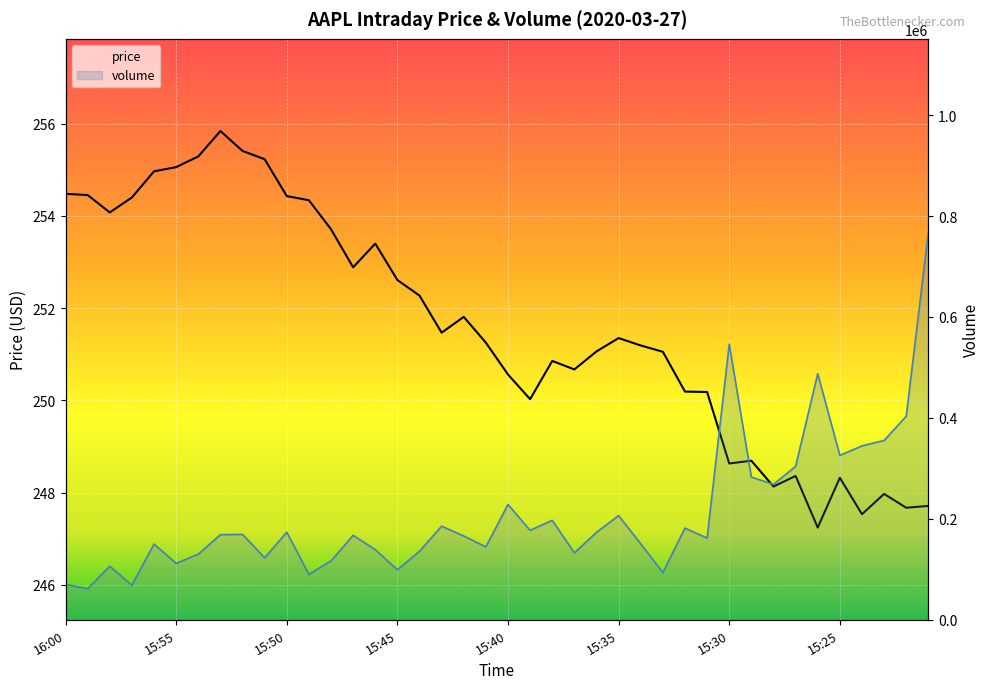

True or false: price and volume intersect in this chart.

False